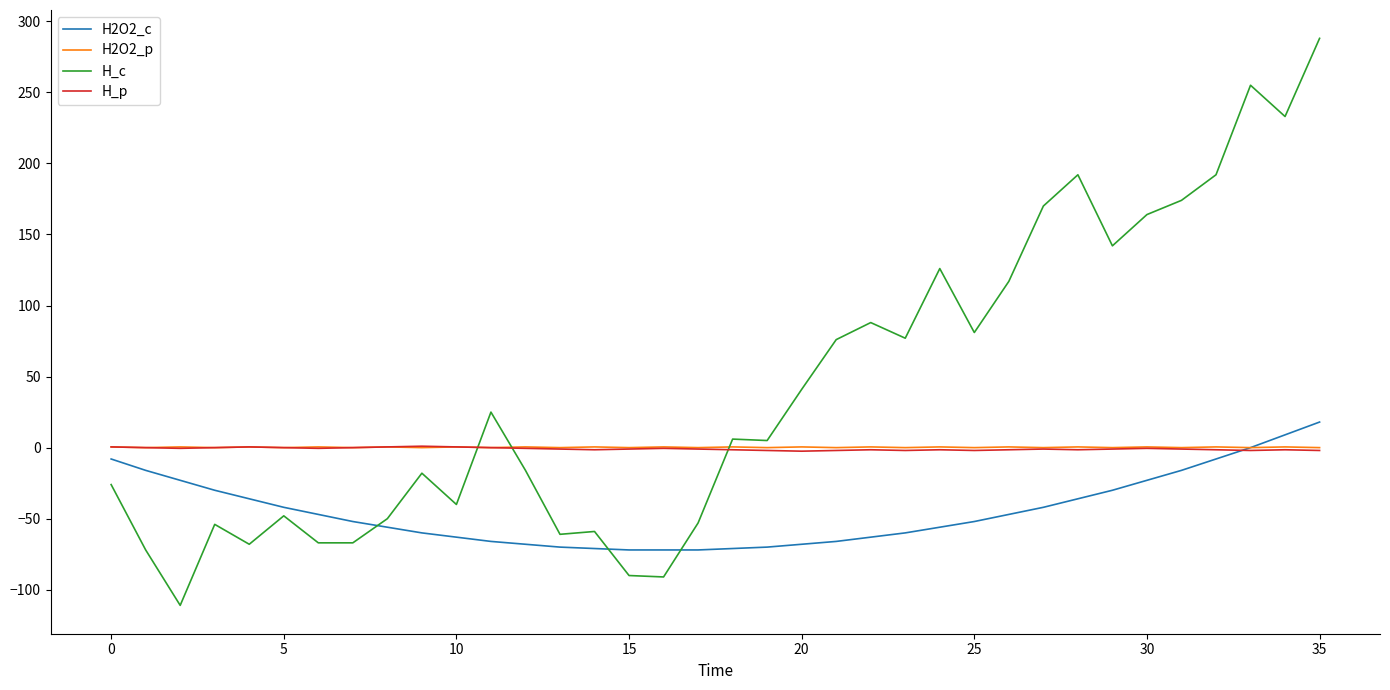

Which series has the largest total across all categories?

H_c